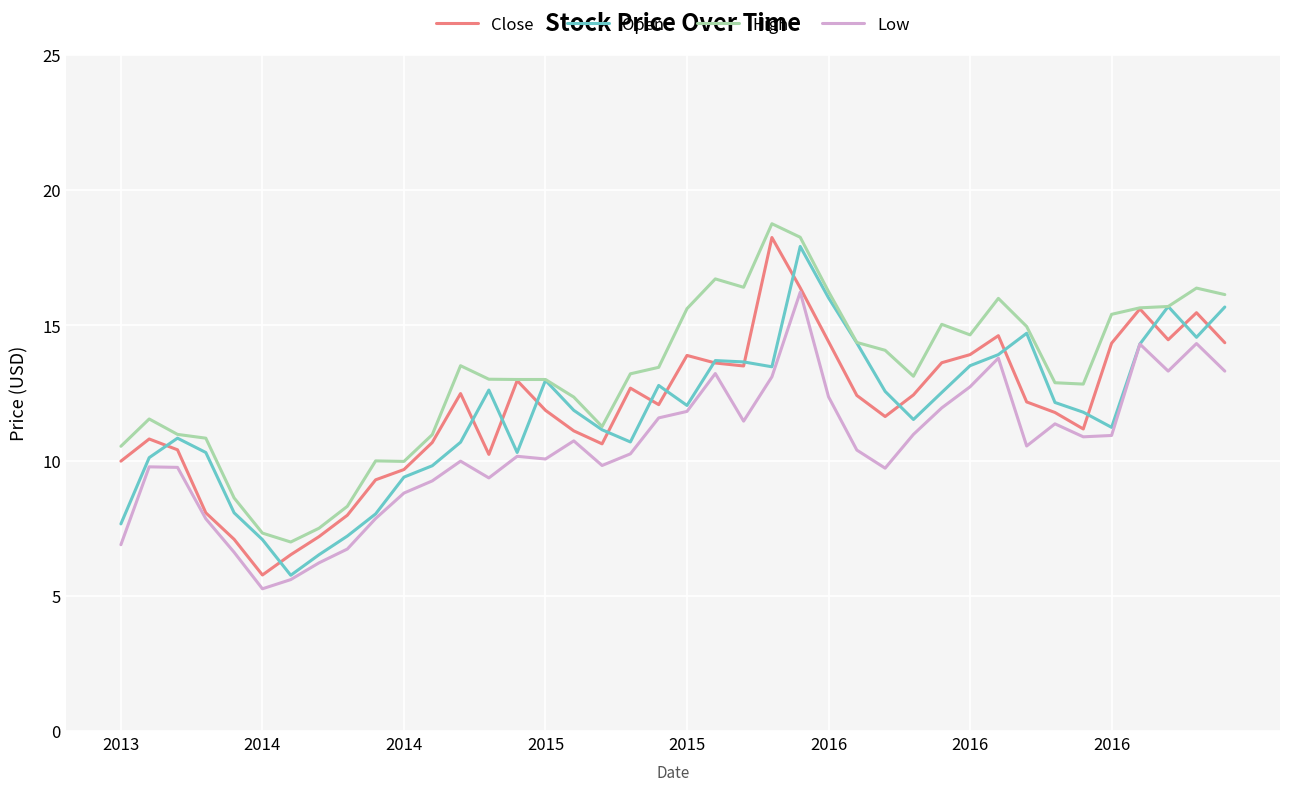

Which series has the largest total across all categories?

High